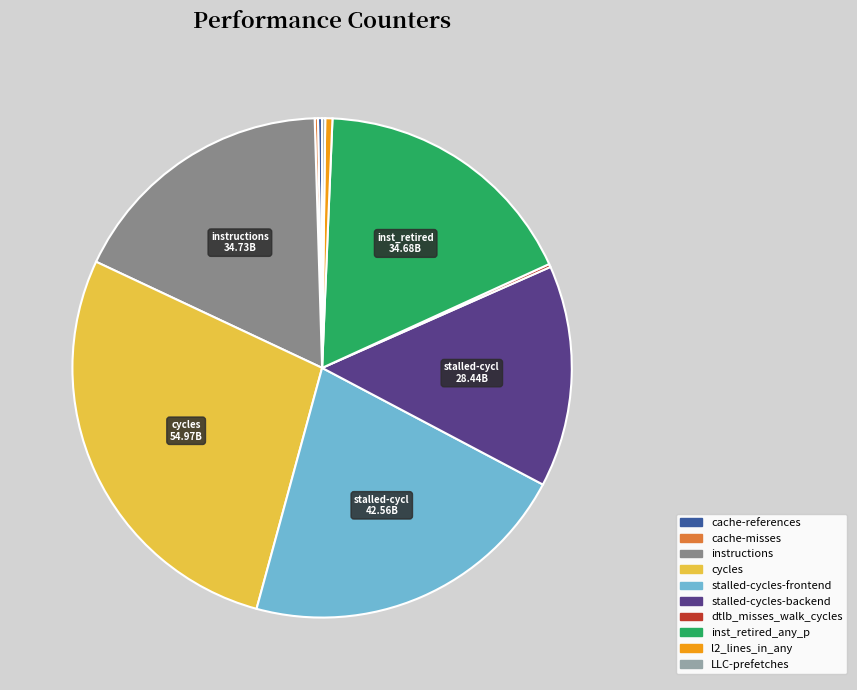

Does any single category account for the majority?

No